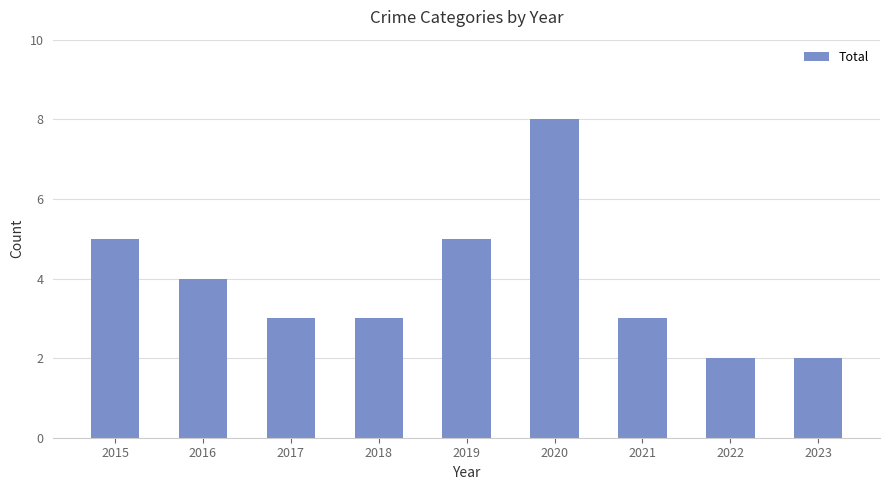

At which label does the data first exceed 3?

2015